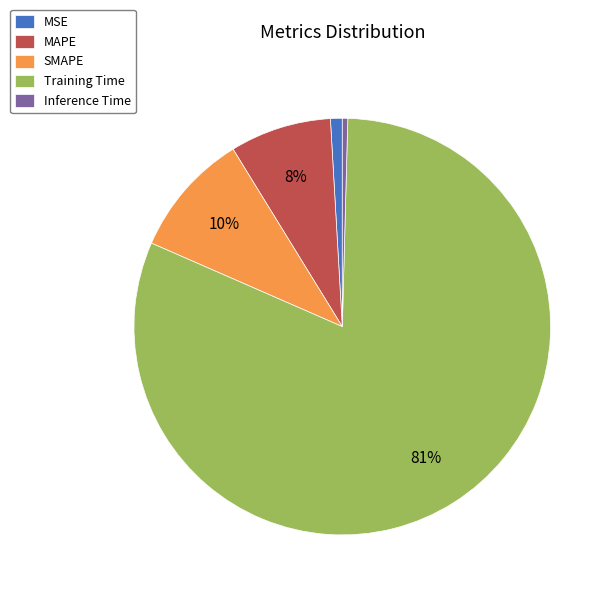

The MAPE slice represents 8% of the pie. True or false?

True